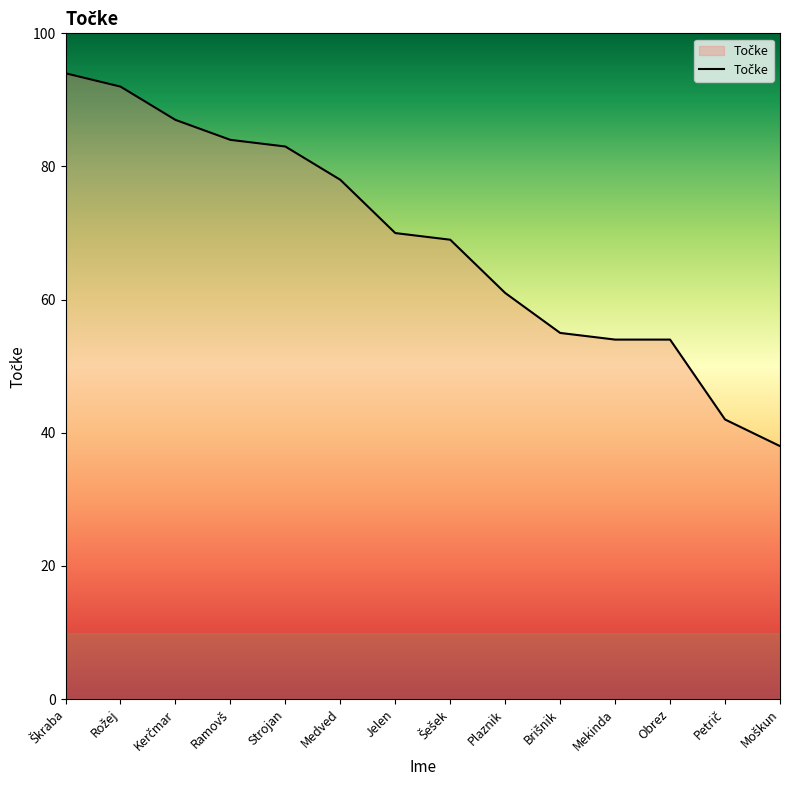

What is the smallest value displayed?

38